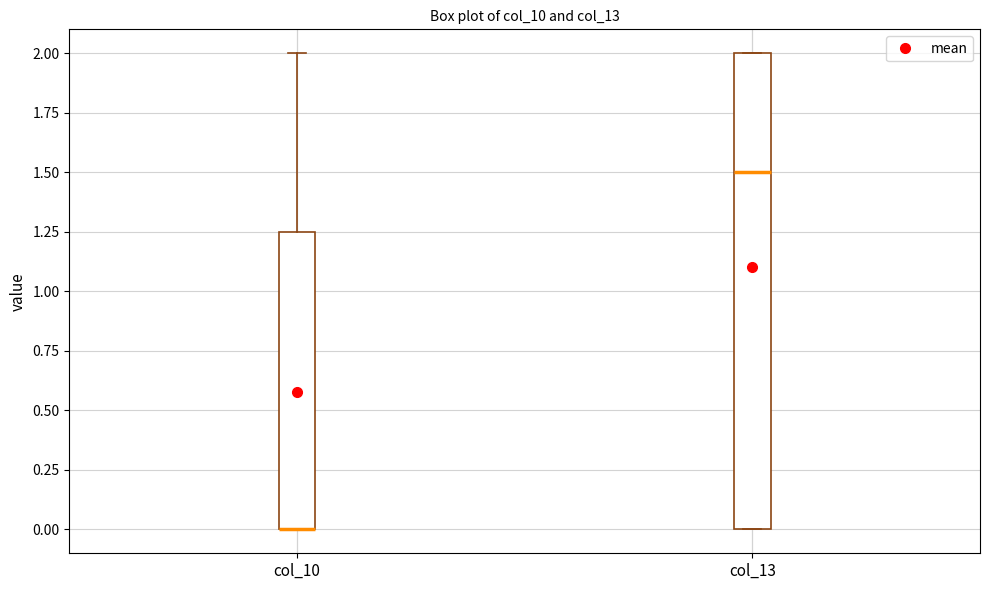

Reading left to right, transcribe this box plot: for each box, give where its median line is, the range the box spans, and where its two whiskers end, as read against the y-axis. The values are not printed on the chart, so give them approximately, as read against the axis.

col_10: median 0.00 (drawn on the box's lower edge), box 0.00 to 1.25, whiskers 0.00 to 2.00
col_13: median 1.50, box 0.00 to 2.00, whiskers 0.00 to 2.00